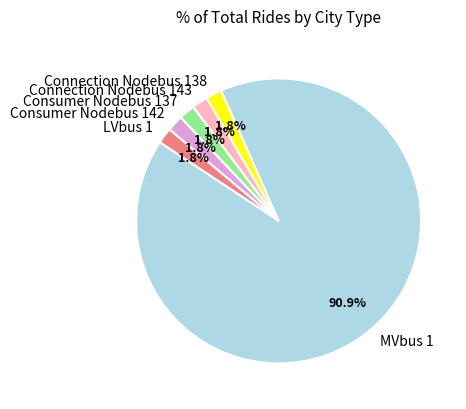

What portion of the pie excludes Consumer Nodebus 142?

98.2%